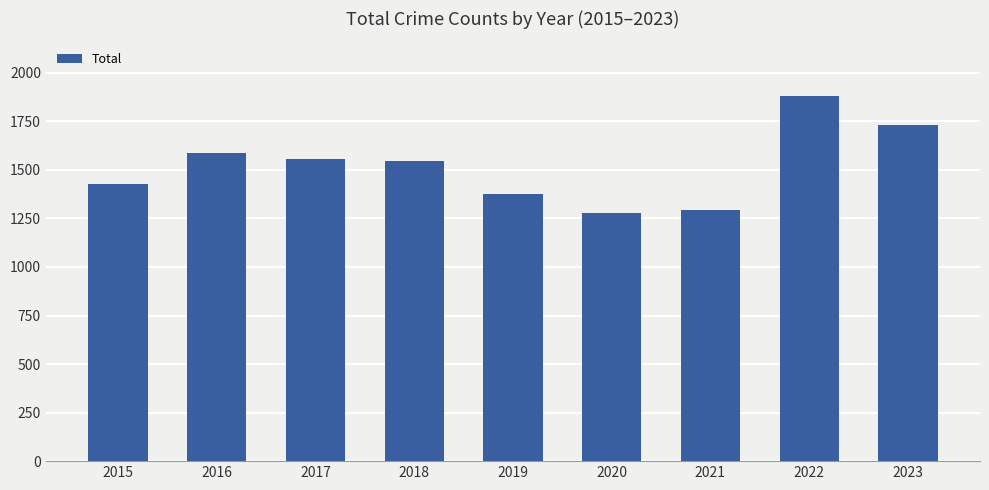

What is the value of the 5th bar from the left?

1374